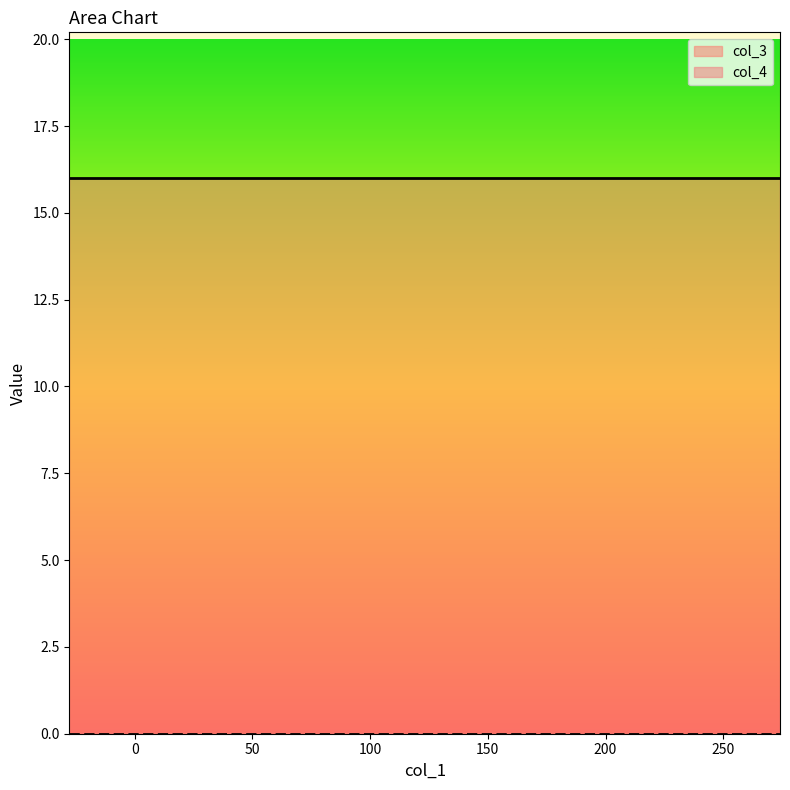

True or false: col_3 and col_4 cross at least once.

False